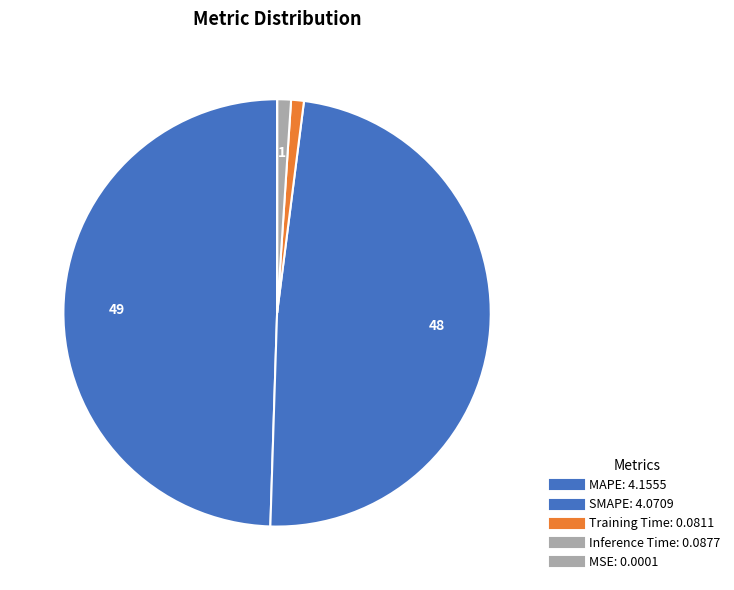

To the nearest percent, what portion does SMAPE represent?

48%